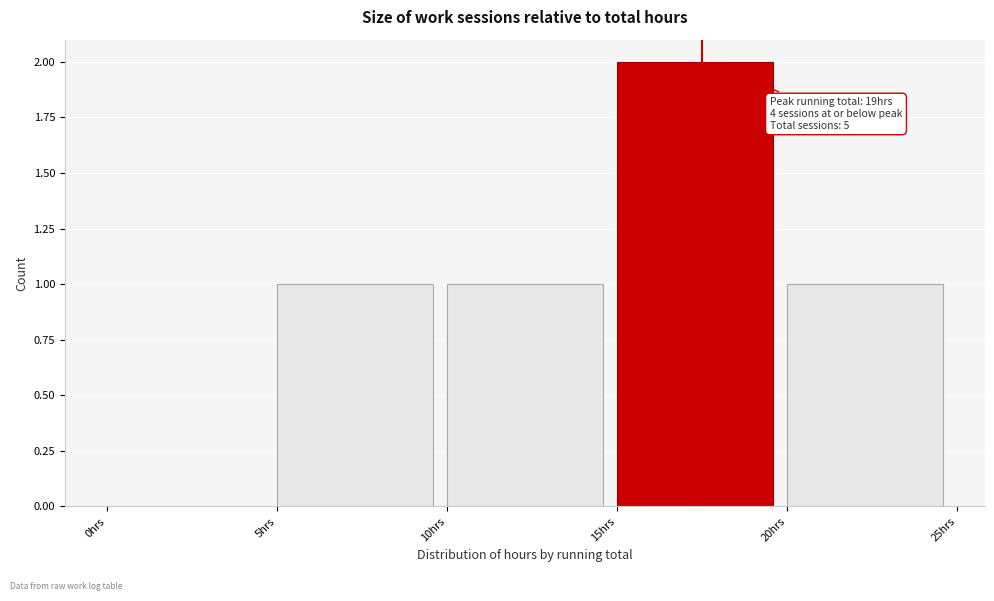

Which range on the x-axis has the tallest bar?

15 to 20